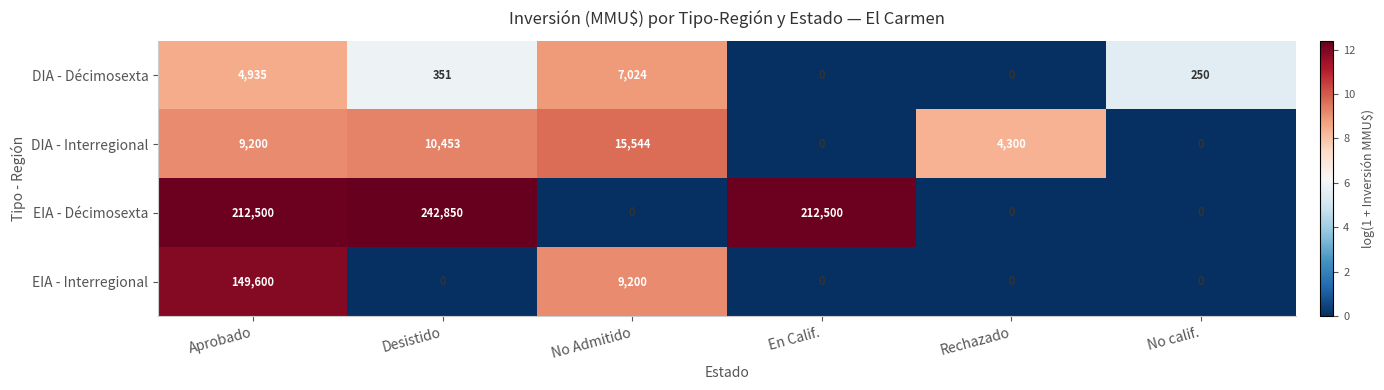

How many series are shown in this chart?

4